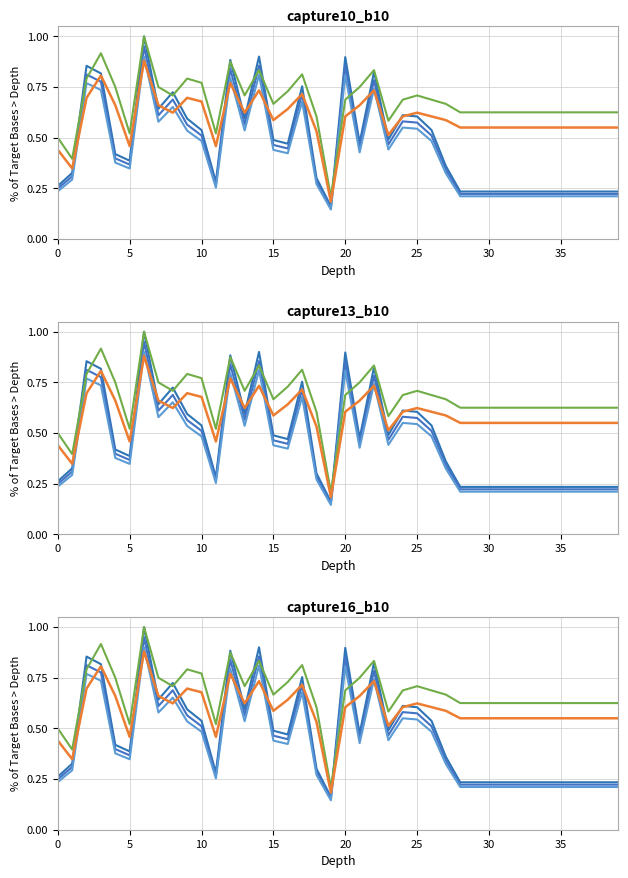

What is the sum of the col_1 (v2) values at 15 and 10?

1.3